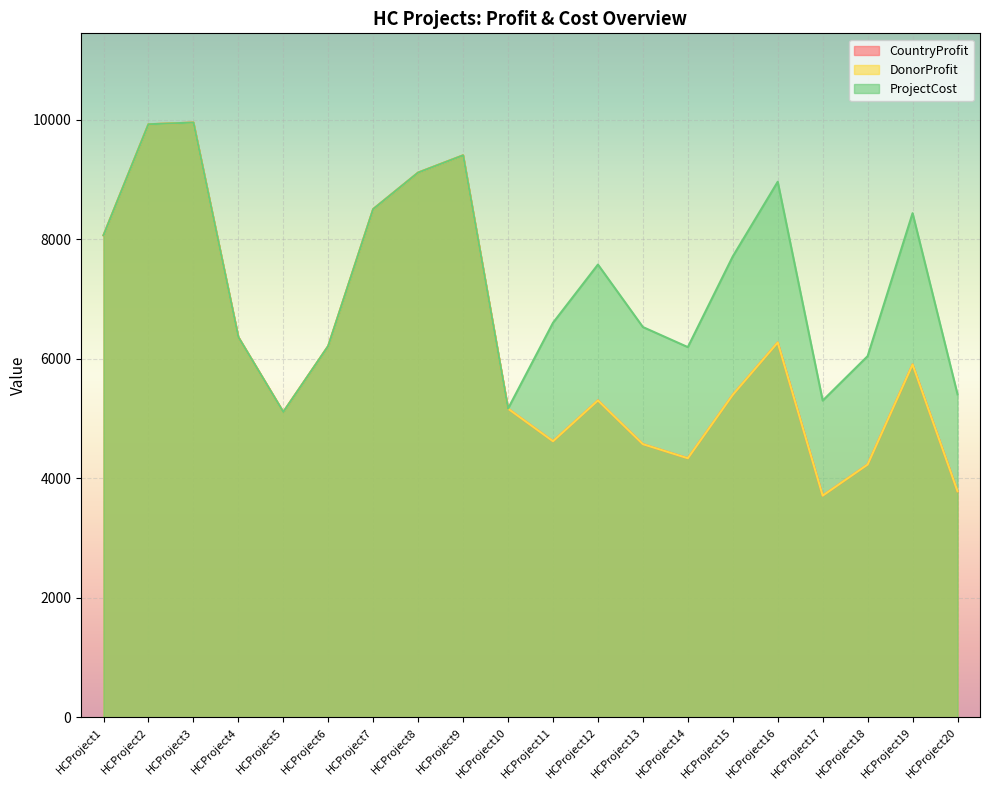

Between HCProject16 and HCProject5, which is larger?

HCProject16